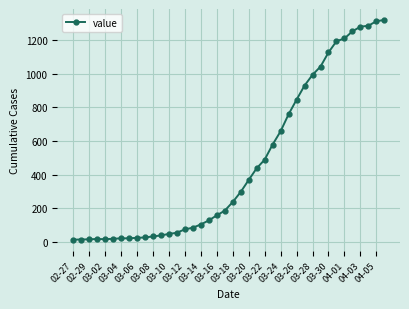

What is the minimum value shown in the chart?

13